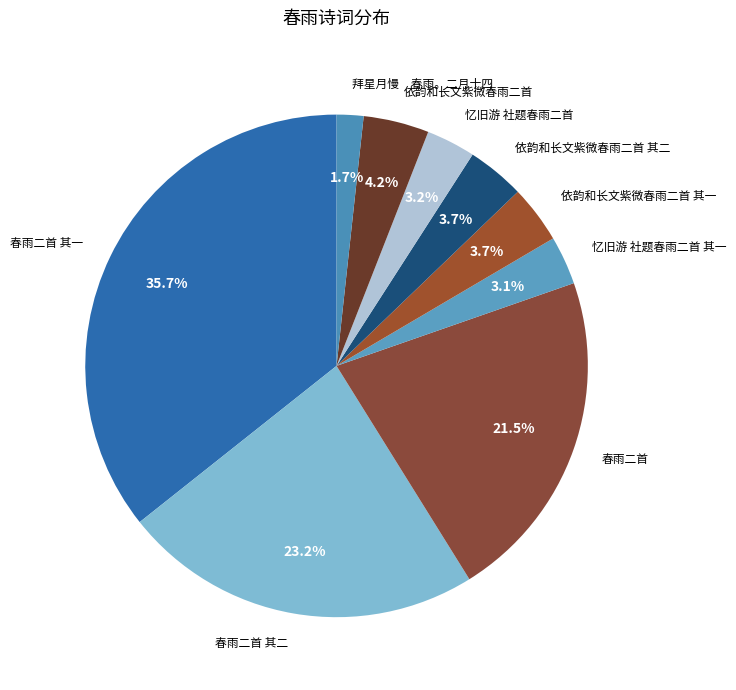

Is the sum of 依韵和长文紫微春雨二首 其二 and 春雨二首 greater than half?

No